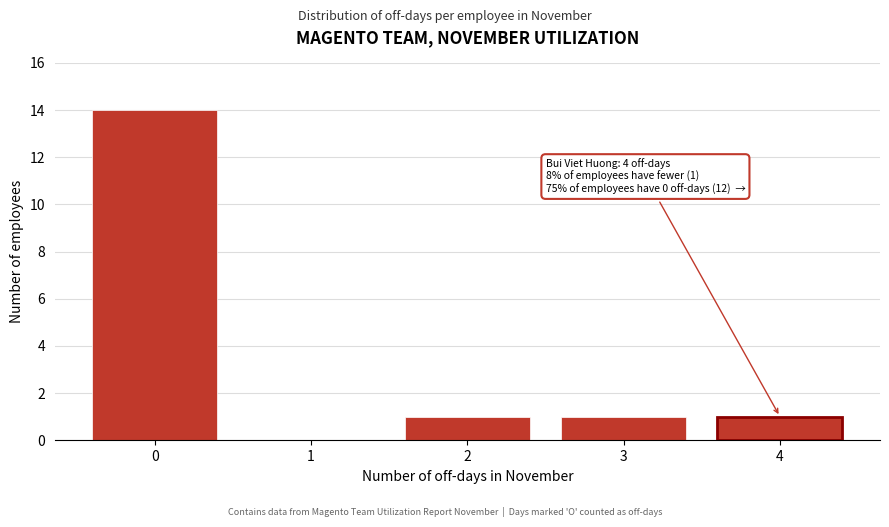

The chart shows a value of 0 at 3. True or false?

False